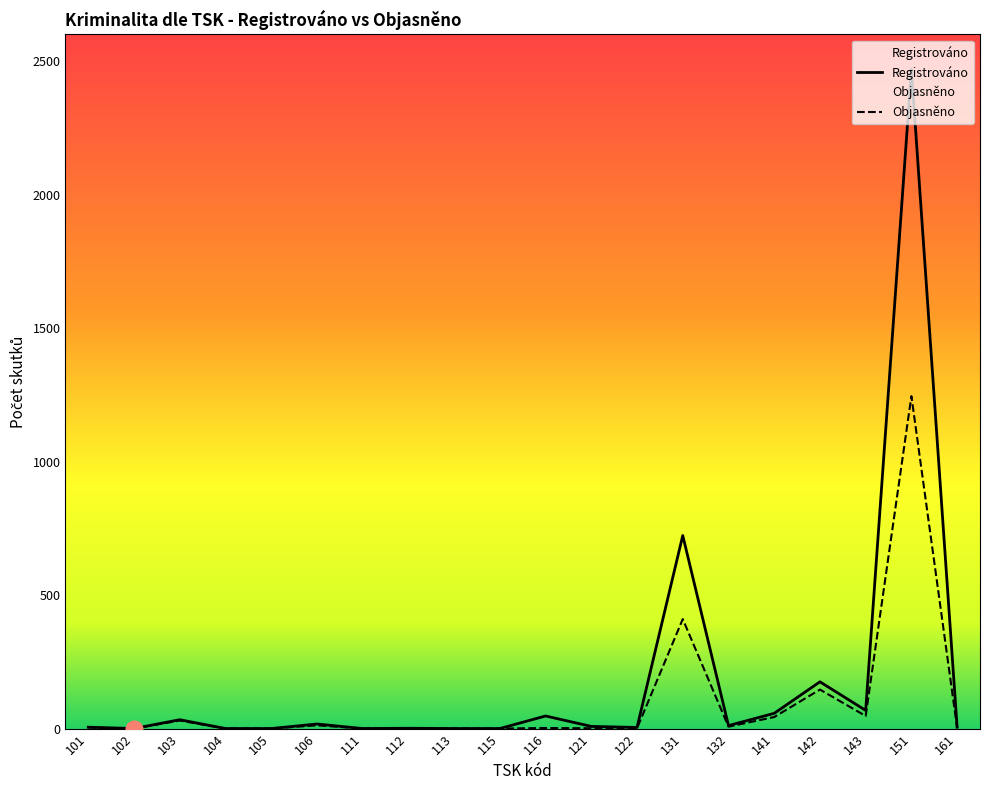

What is the difference between the maximum and minimum values in the Registrováno series?

2469